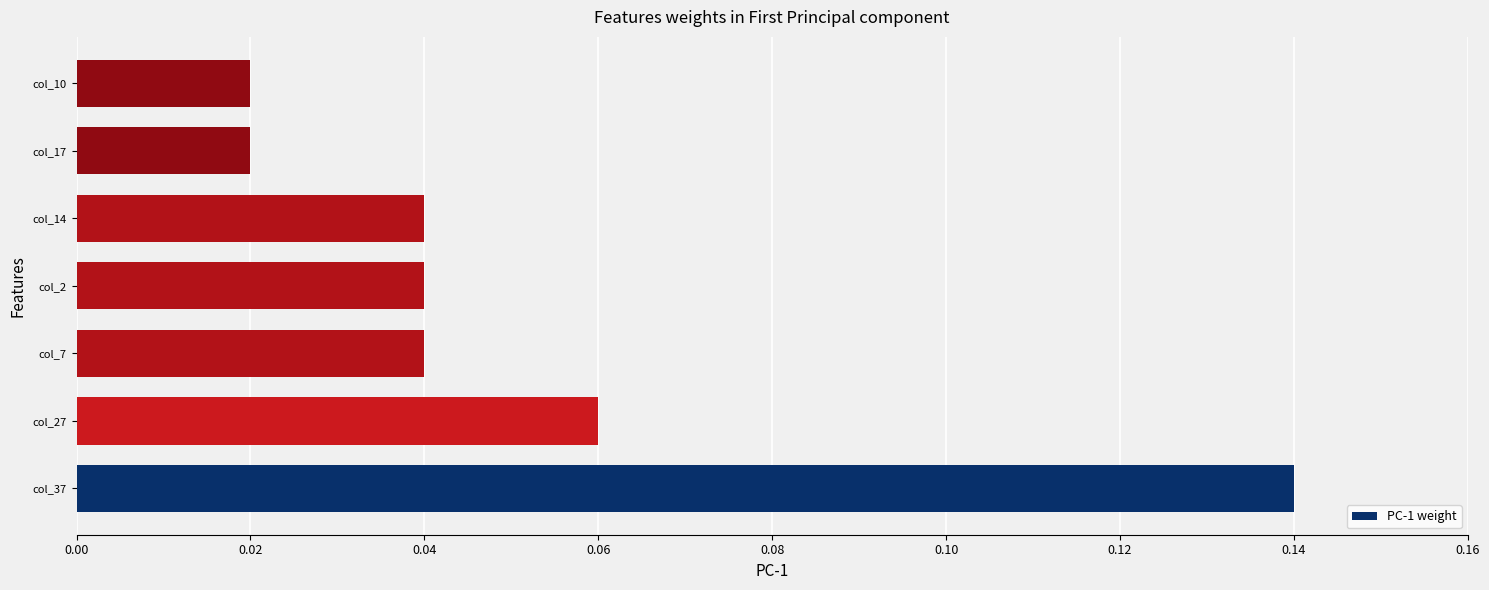

How many values are between 0 and 1?

7